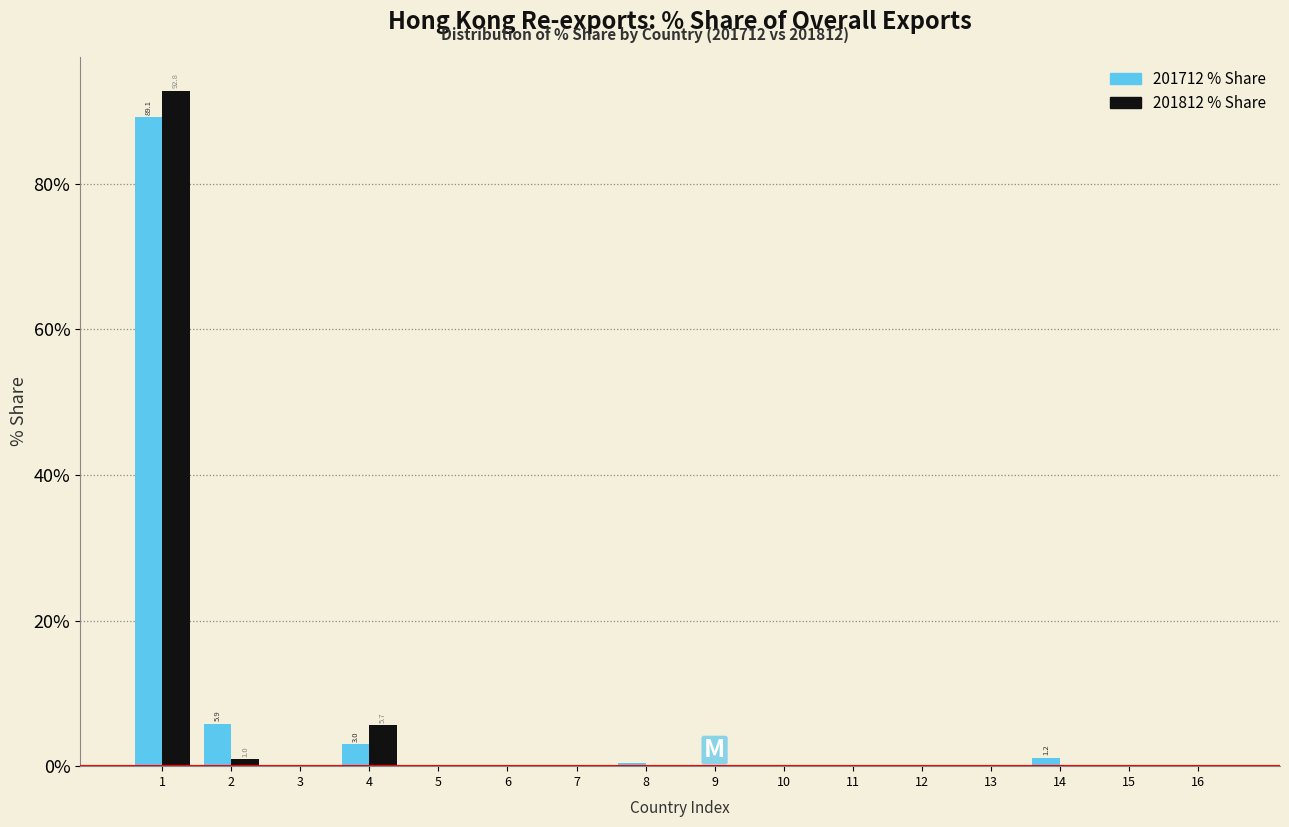

What is the maximum value shown in the chart?

92.8